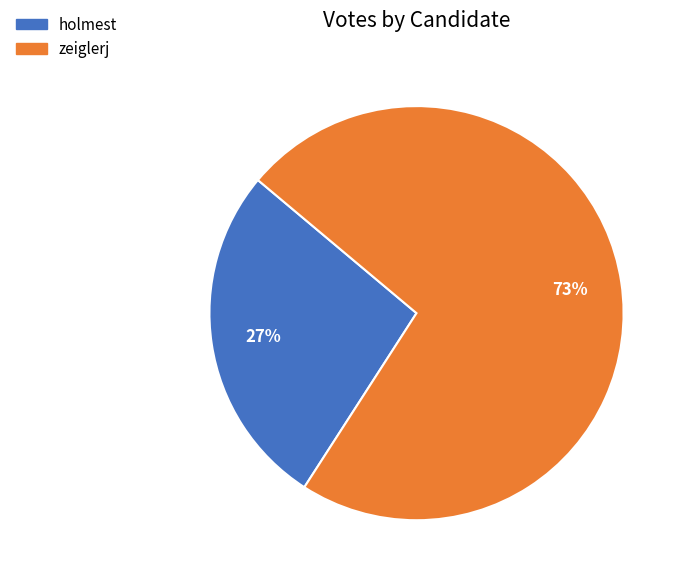

Is there a majority slice in this chart?

Yes